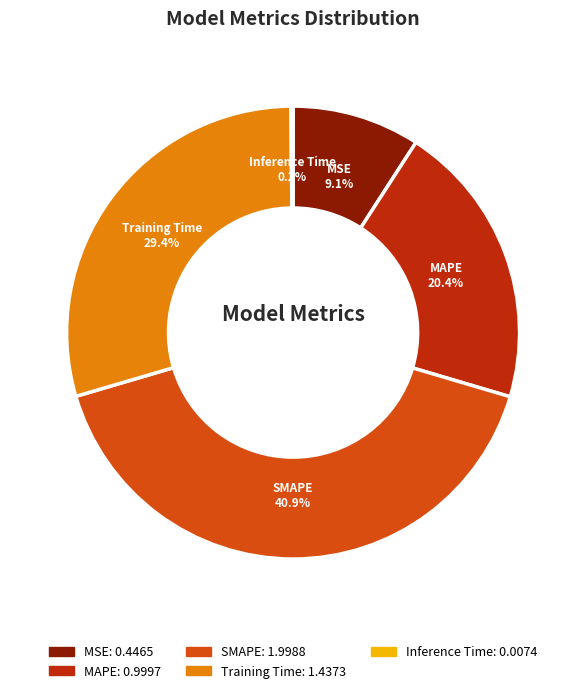

What is the ratio of the value at MAPE to the value at SMAPE?

0.5